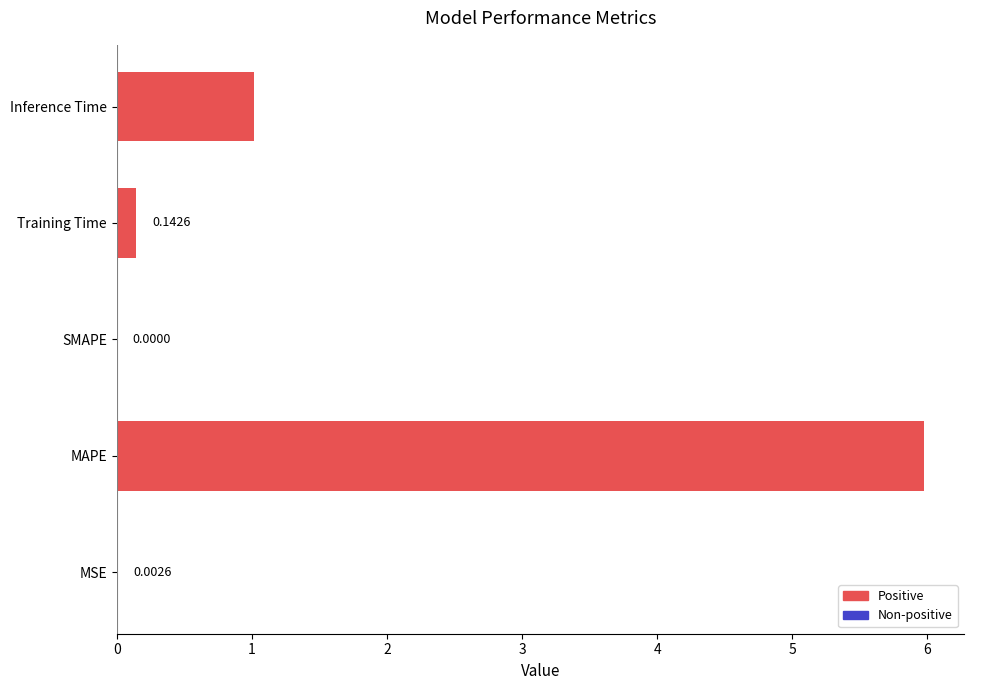

What is the change in value from SMAPE to Inference Time?

+1.0